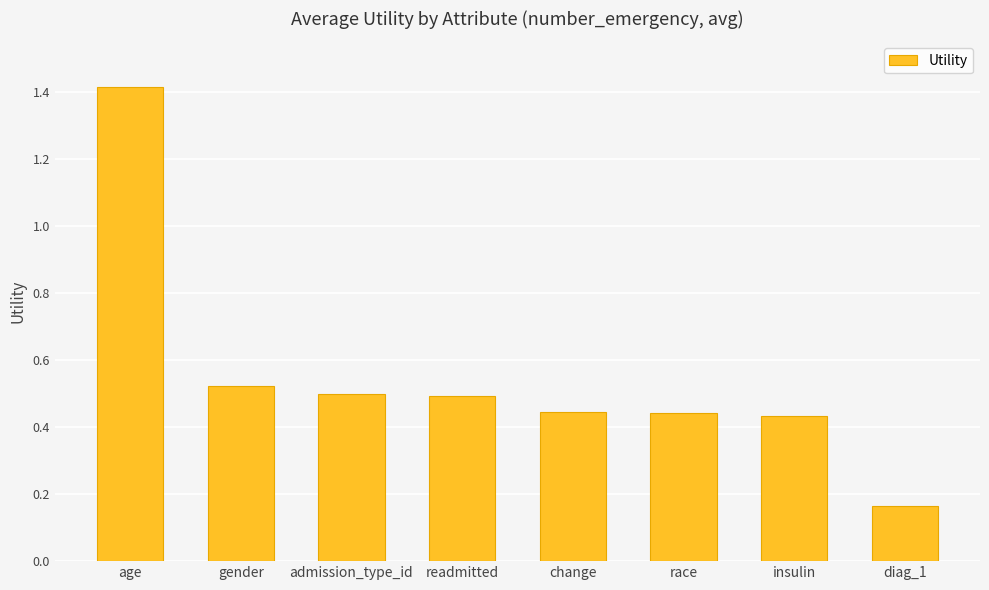

What is the difference between the values at age and insulin?

1.0